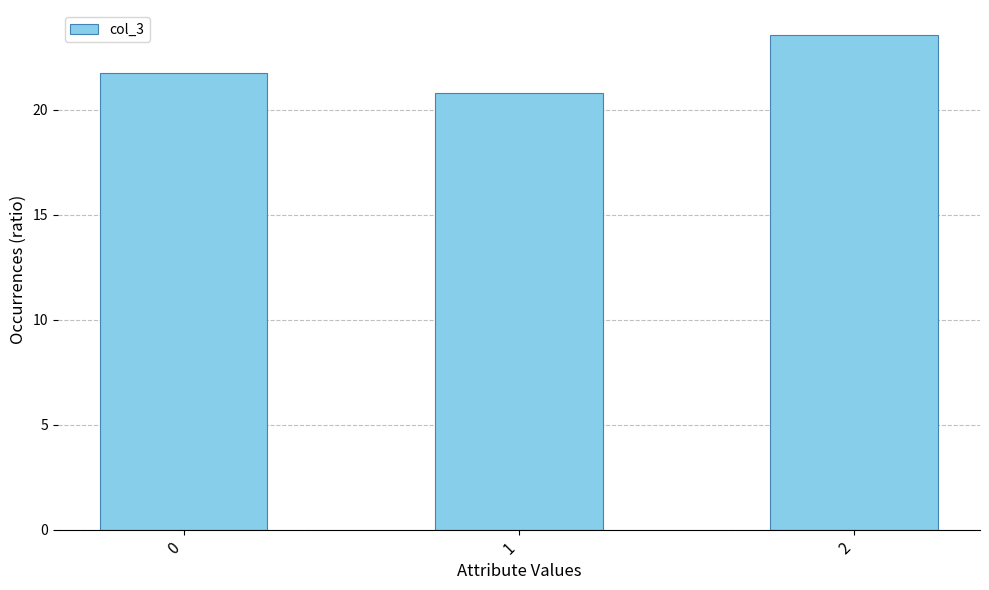

True or false: the data shows 32.4 at 0.

False